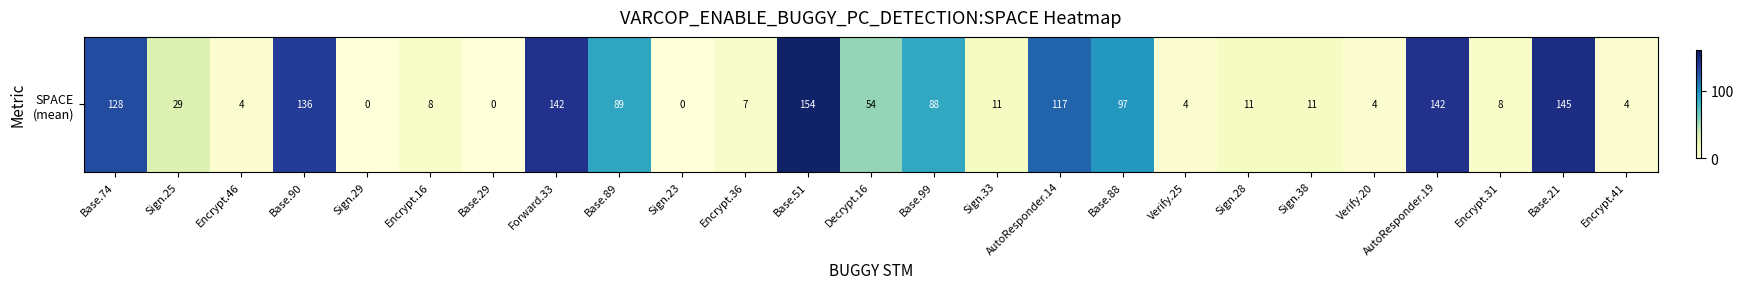

What is the average value?

55.7